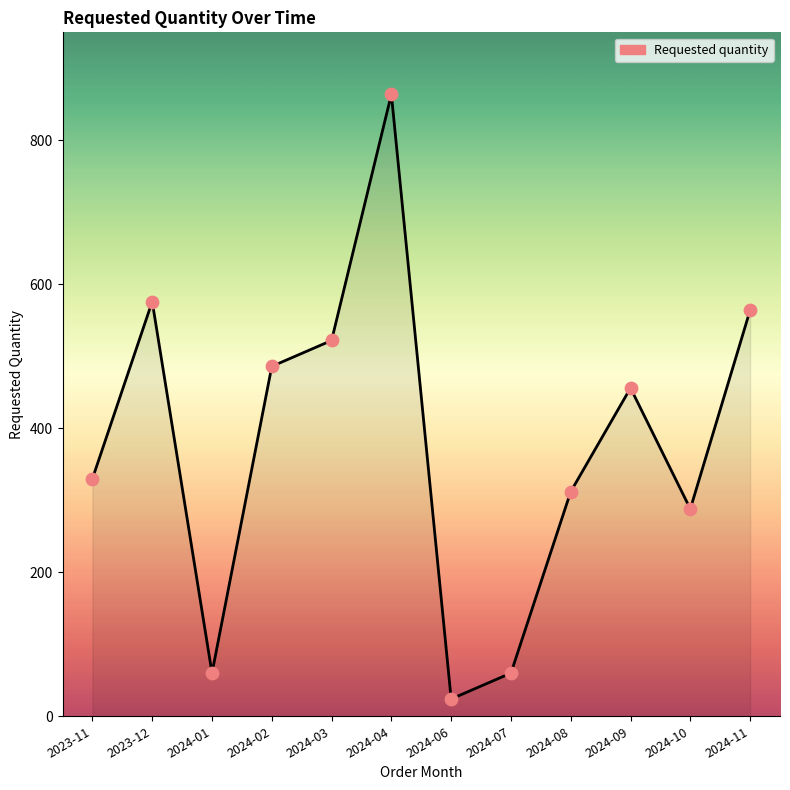

Between 2024-08 and 2024-07, which is larger?

2024-08